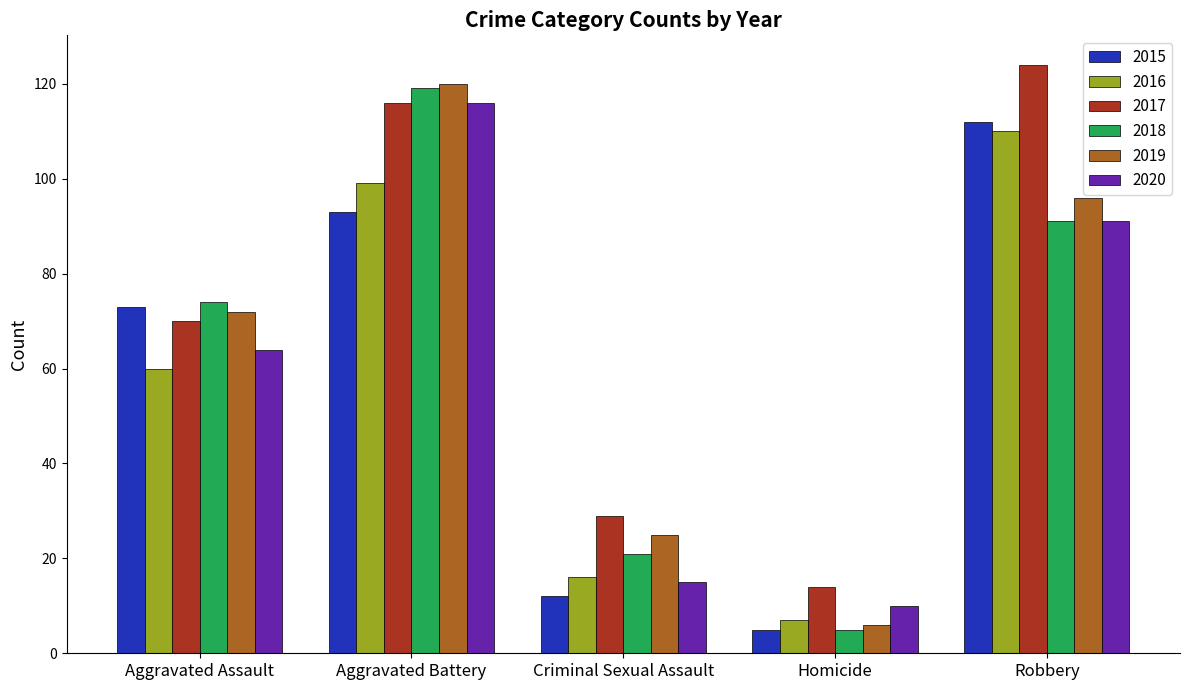

What is the difference between the highest and lowest values at Robbery?

33